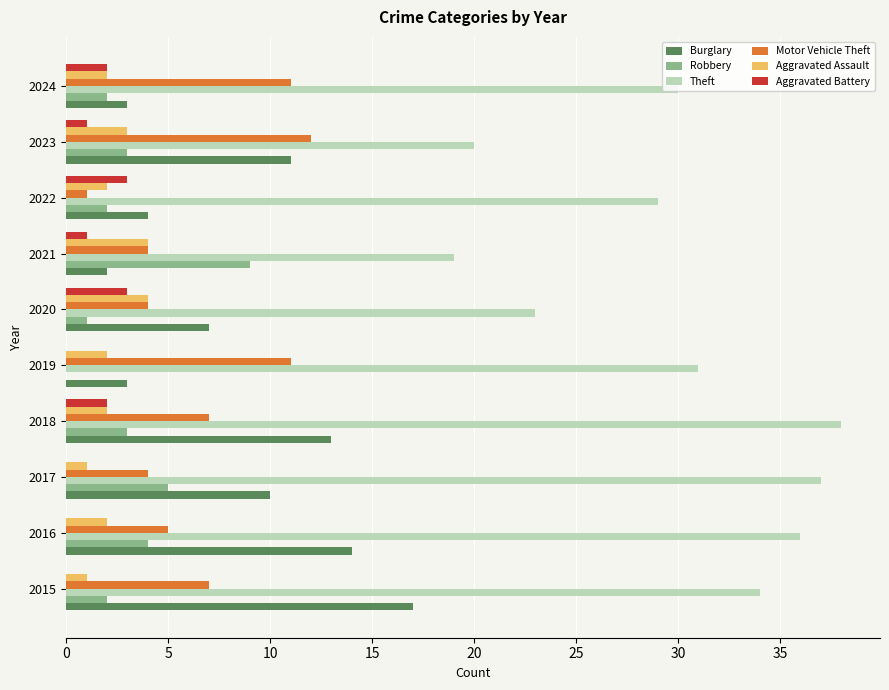

What is the highest value of the Motor Vehicle Theft series?

12